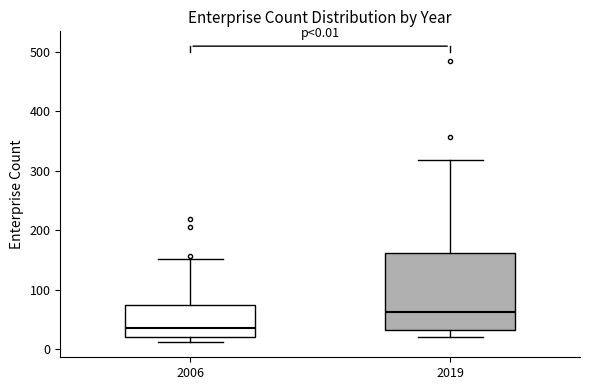

Which box's median line is the lowest?

2006